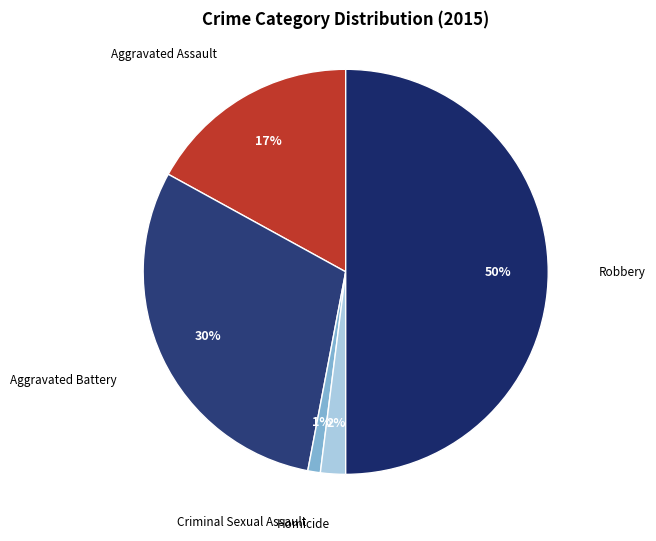

How many segments does this pie chart have?

5